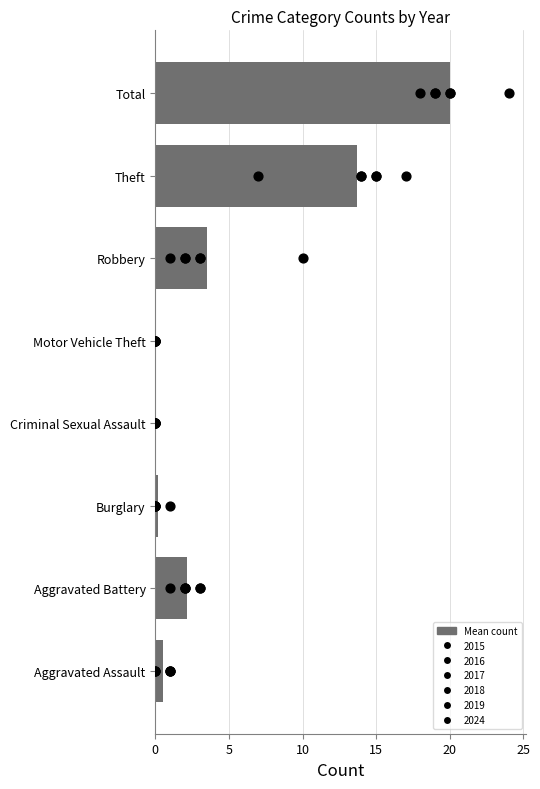

What is the change in value from Aggravated Battery to Motor Vehicle Theft?

-2.2